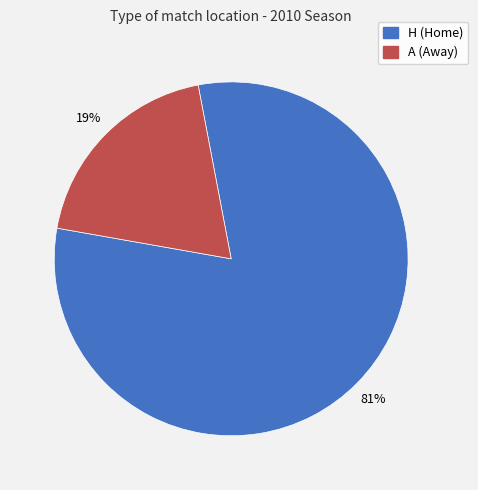

What is the ratio of the value at A to the value at H?

0.2